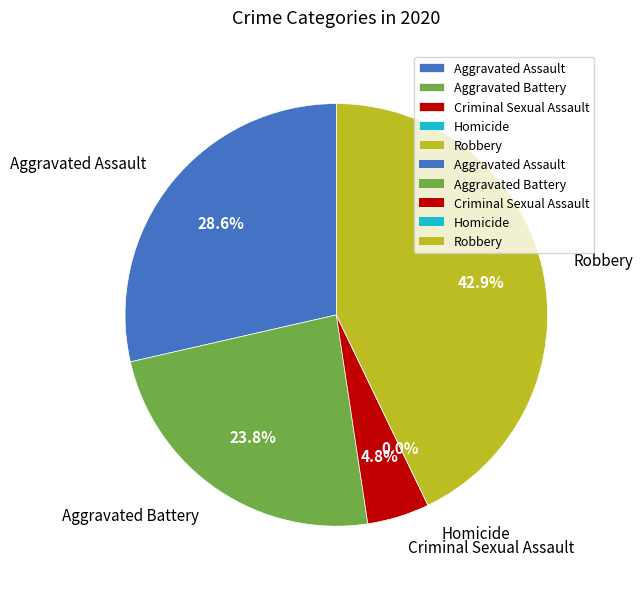

The Criminal Sexual Assault slice represents 5% of the pie. True or false?

True